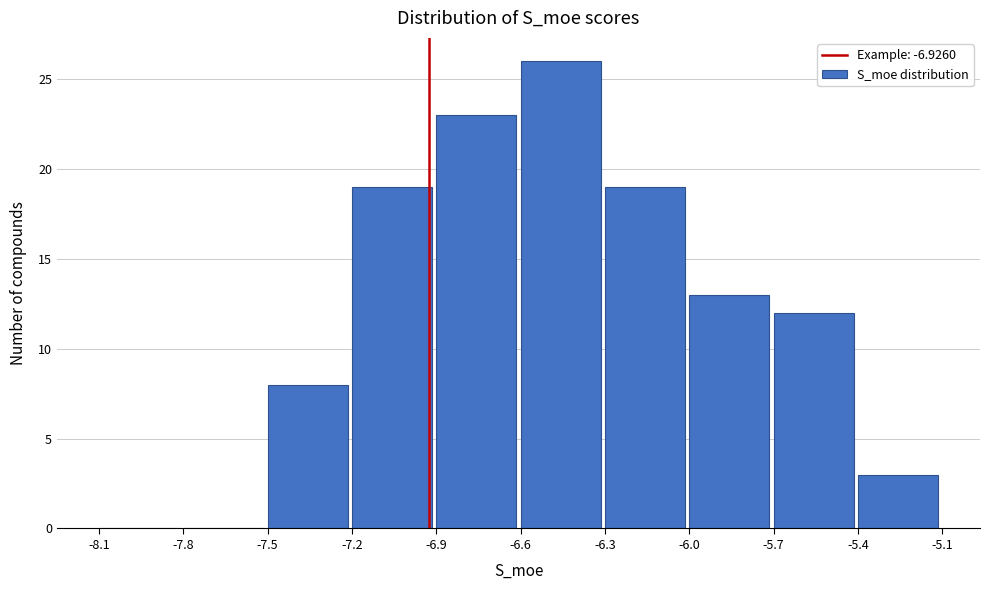

Reading left to right, transcribe this chart: for each bar, give the range it covers on the x-axis and its height. The values are not printed on the chart, so give them approximately, as read against the axis.

-8.1 to -7.8: 0
-7.8 to -7.5: 0
-7.5 to -7.2: 8
-7.2 to -6.9: 19
-6.9 to -6.6: 23
-6.6 to -6.3: 26
-6.3 to -6.0: 19
-6.0 to -5.7: 13
-5.7 to -5.4: 12
-5.4 to -5.1: 3